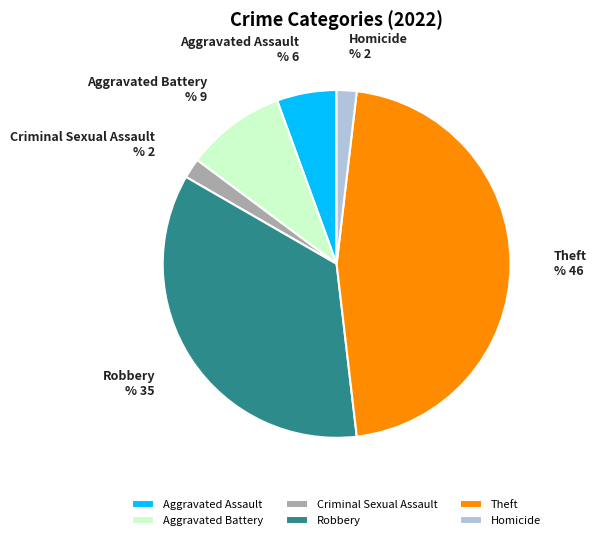

What is the ratio of the value at Robbery to the value at Homicide?

19.0